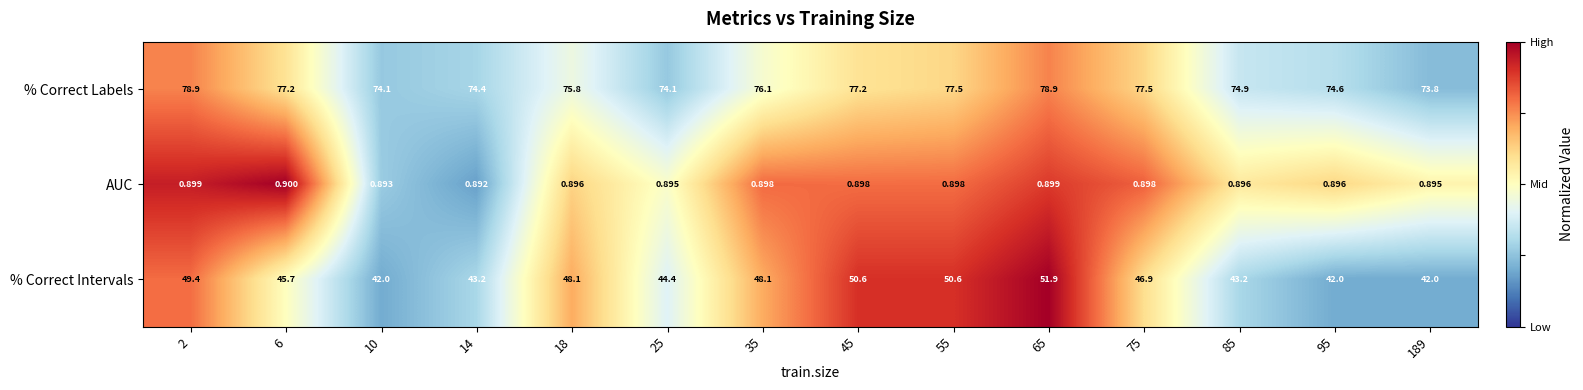

At which category is the sum across all series the highest?

65